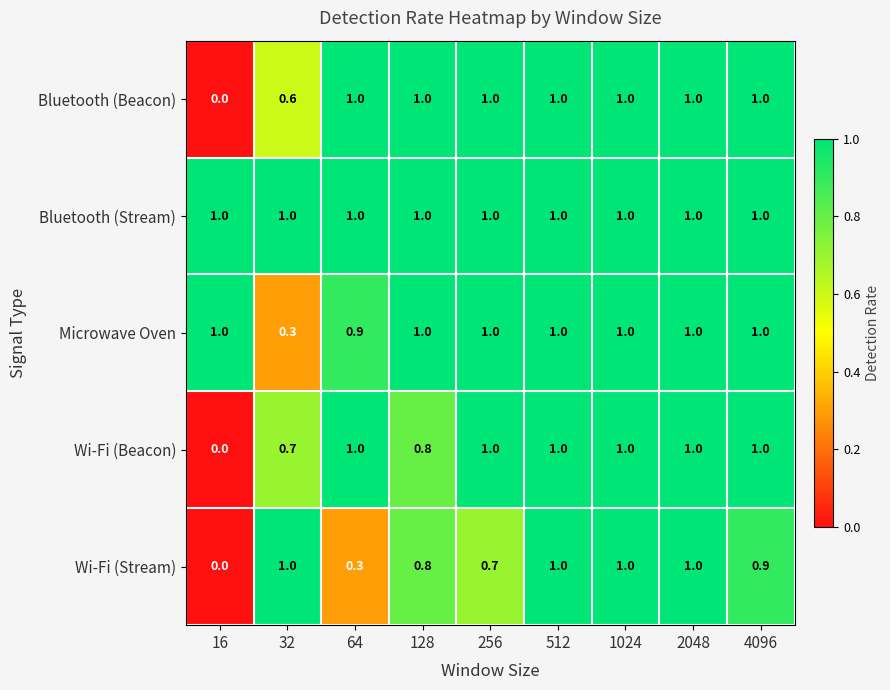

The Bluetooth (Beacon) series shows -0.5 at 16. True or false?

False